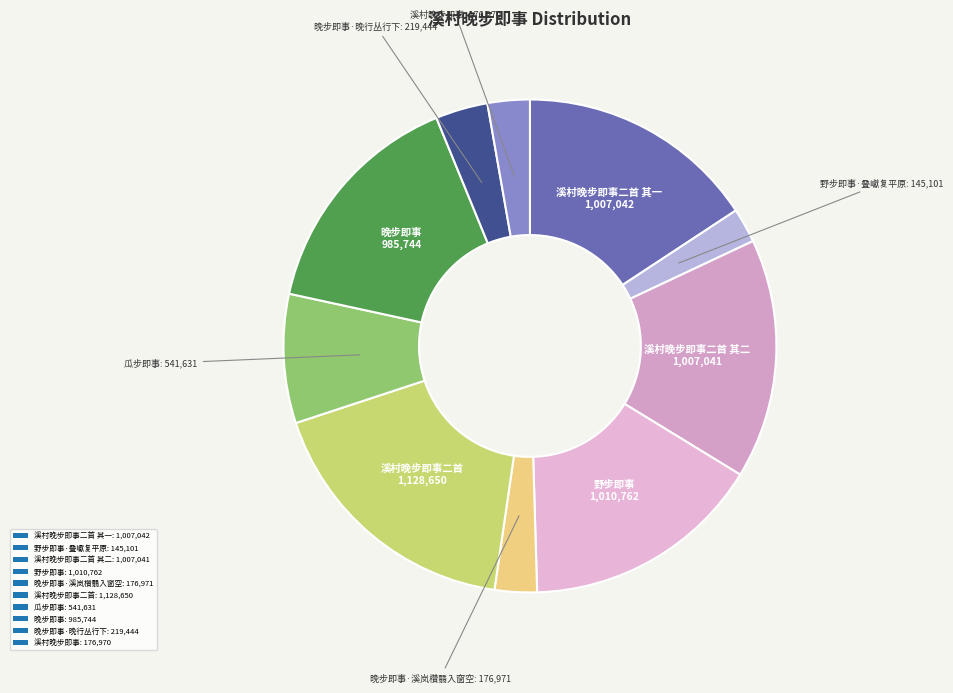

What is the smallest slice in the pie chart?

野步即事·叠巘复平原